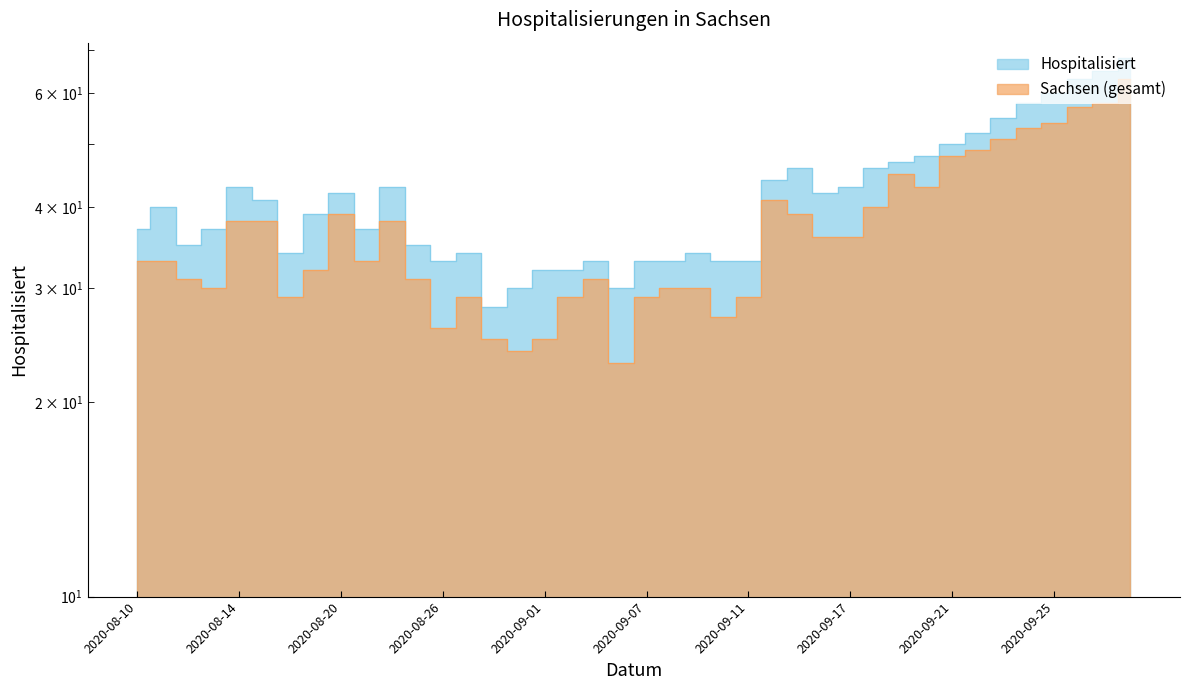

What is the difference between the maximum and minimum values?

40